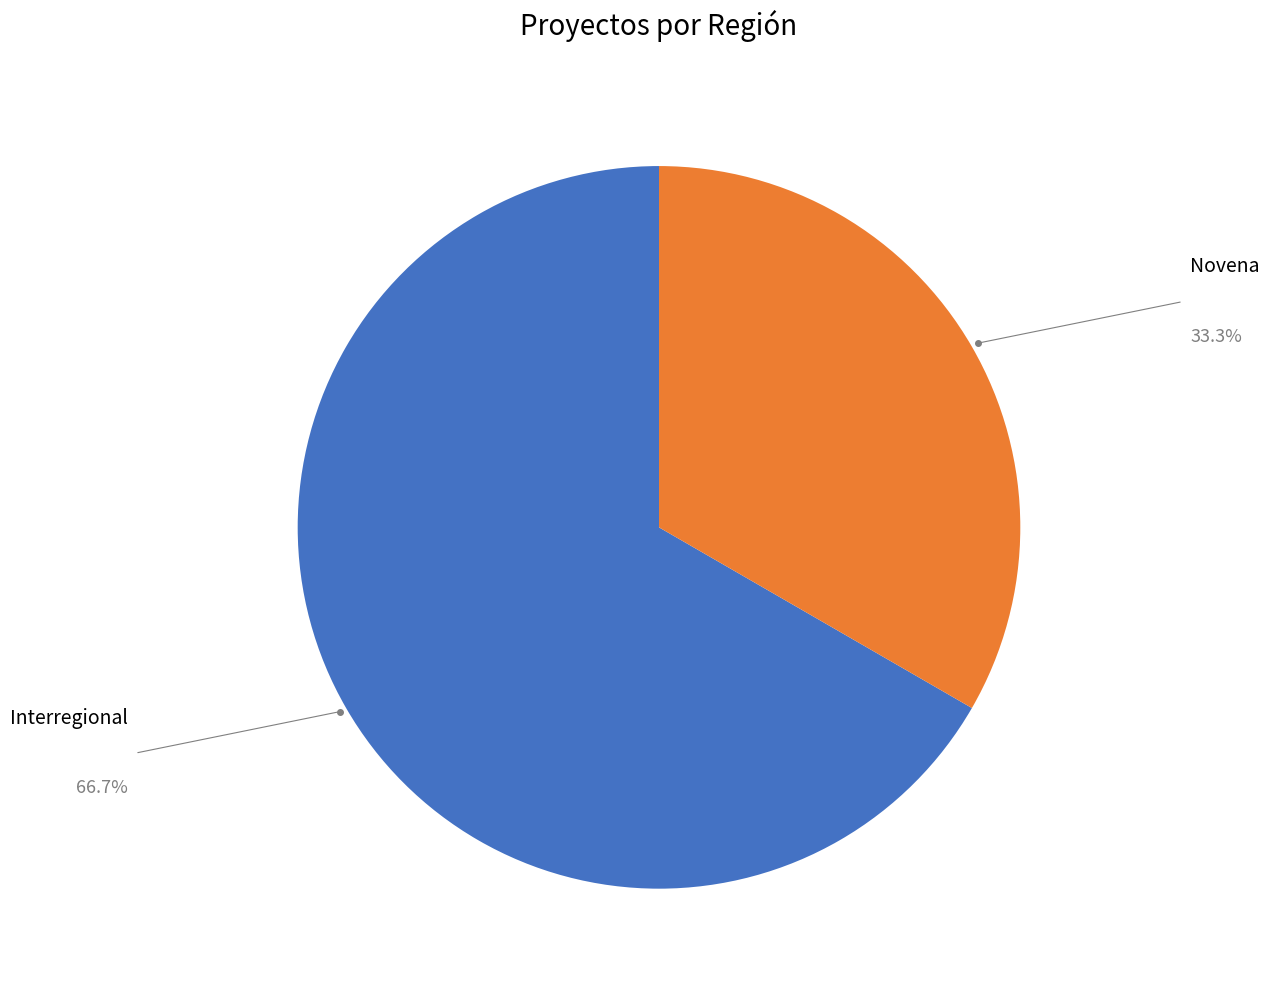

What is the ratio of the value at Novena to the value at Interregional?

0.5